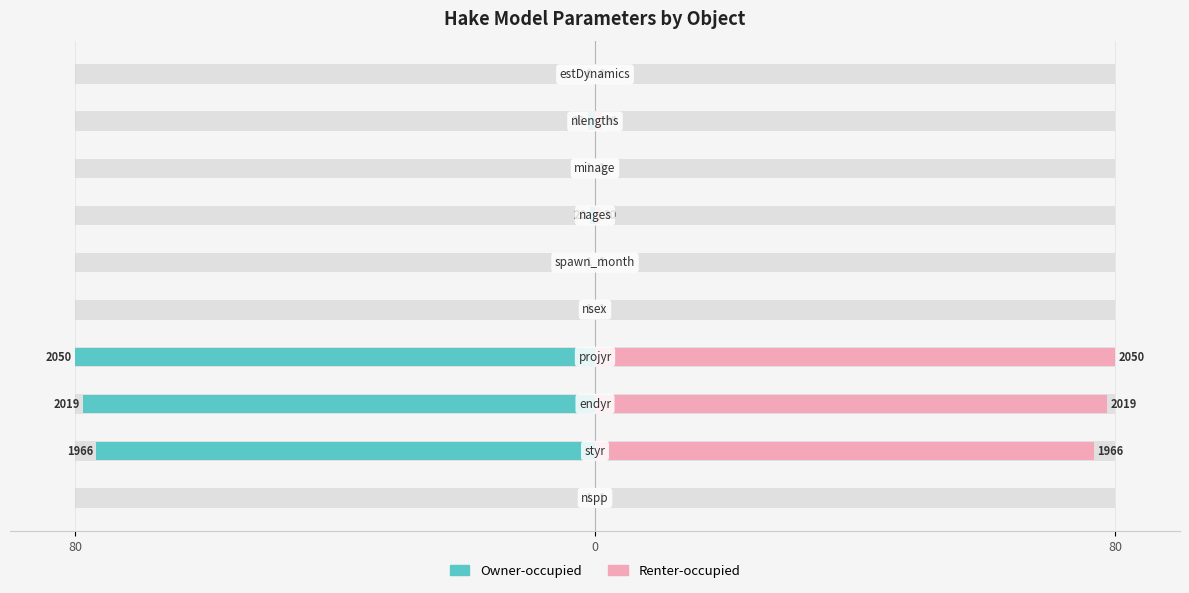

Count the number of data series in this chart.

2